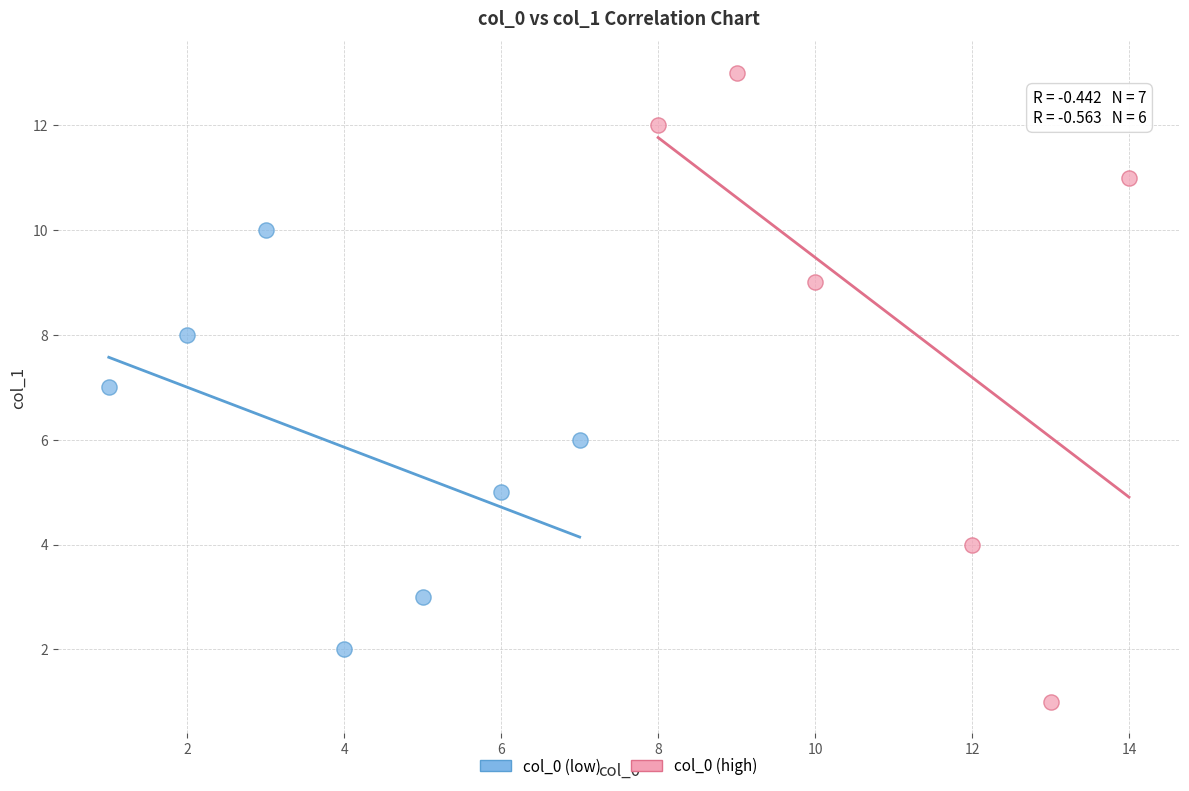

What are all the series names shown in the legend?

col_0 (low), col_0 (high)